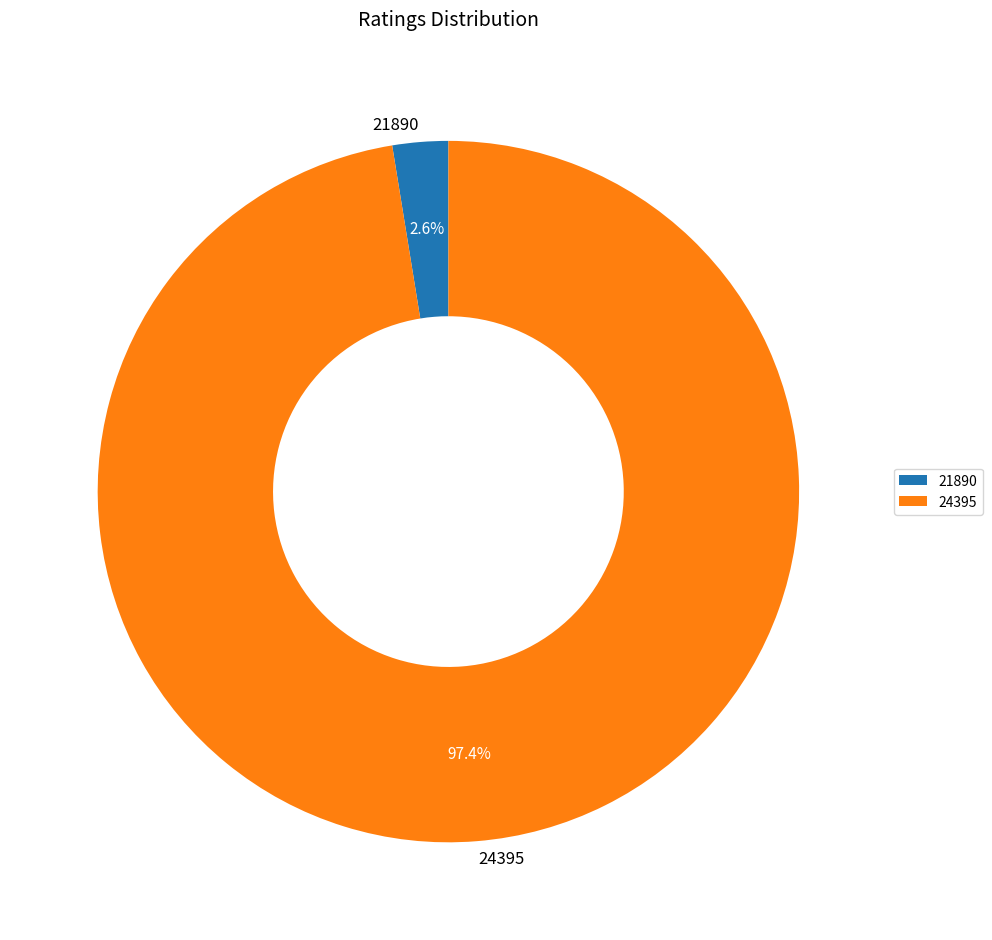

Is there any slice that represents more than half of the pie?

Yes